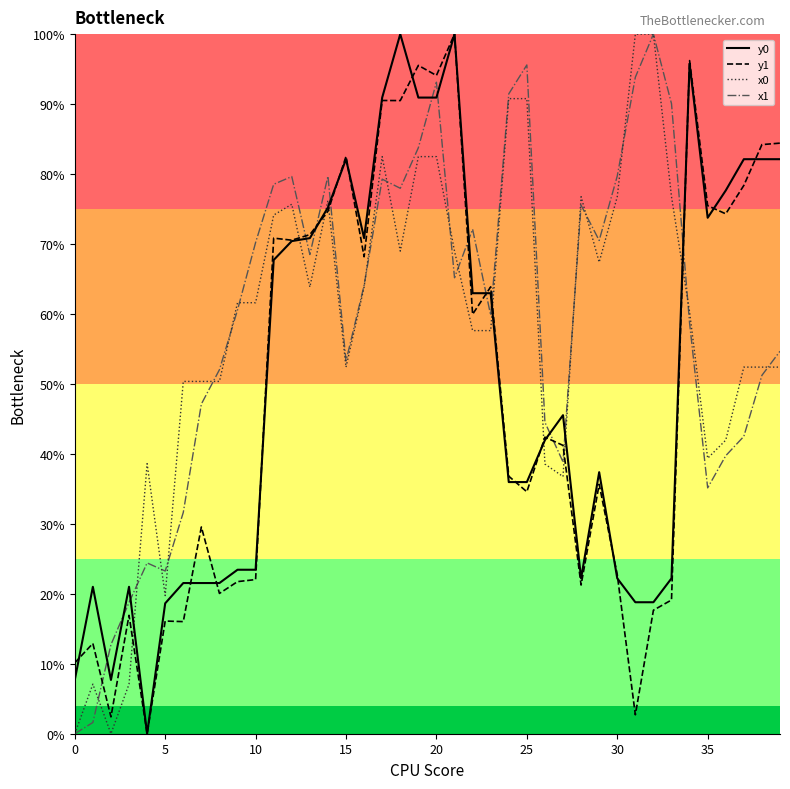

True or false: y1 and x1 cross at least once.

True